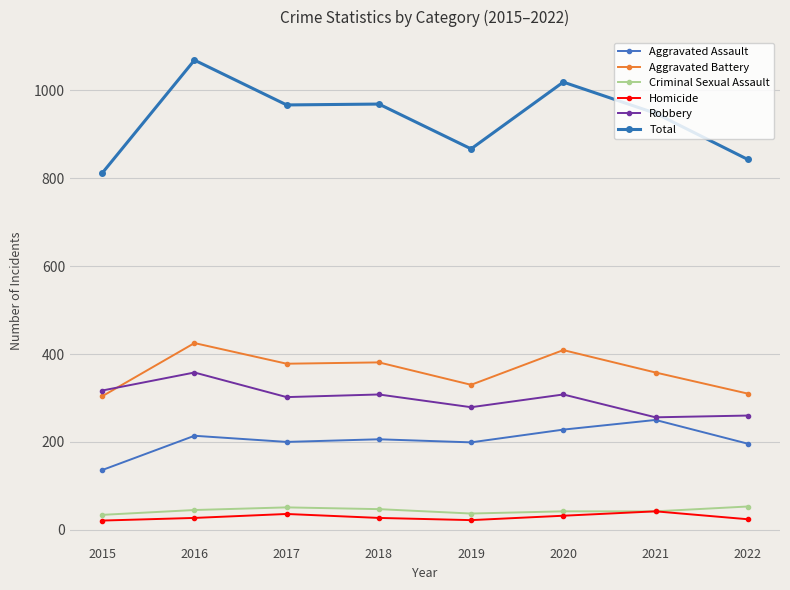

Is it true that Aggravated Battery equals 378 at 2017?

True